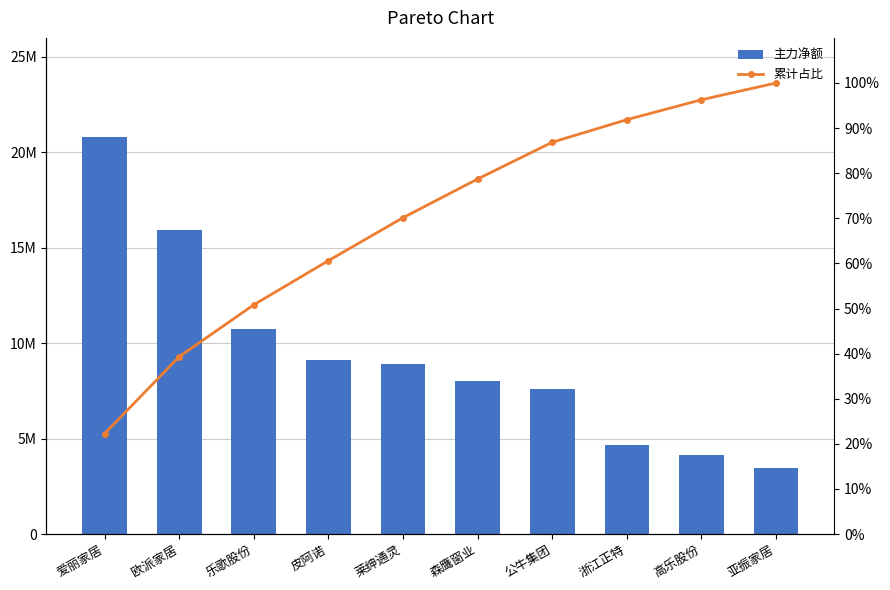

The 主力净额 series shows 2665827.5 at 皮阿诺. True or false?

False